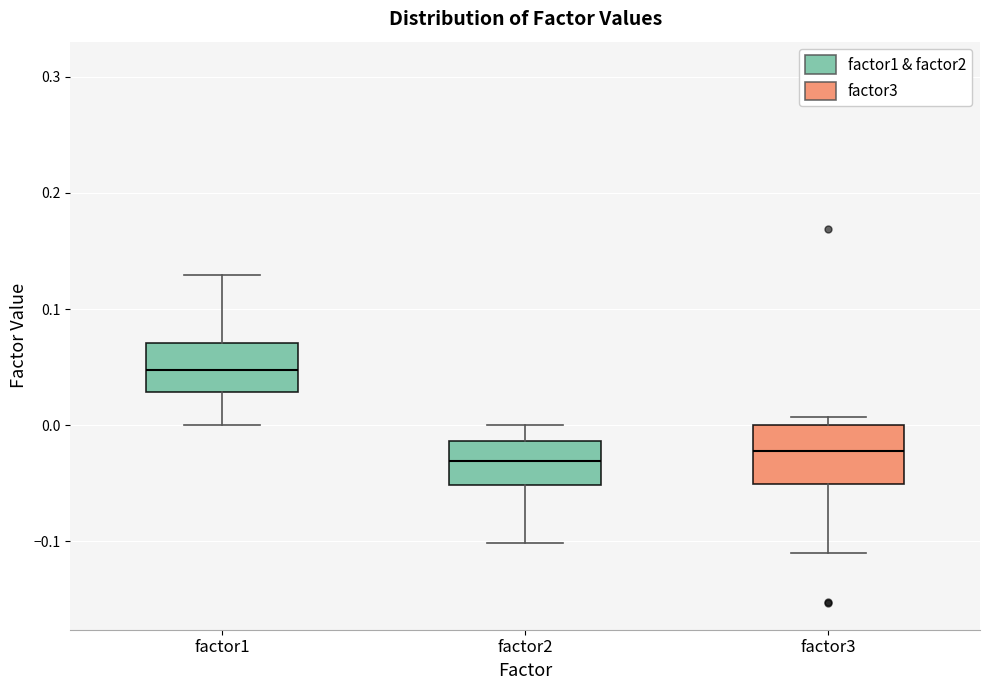

Reading left to right, transcribe this box plot: for each box, give where its median line is, the range the box spans, and where its two whiskers end, as read against the y-axis. The values are not printed on the chart, so give them approximately, as read against the axis.

factor1: median 0.05, box 0.03 to 0.07, whiskers 0.00 to 0.13
factor2: median -0.03, box -0.05 to -0.01, whiskers -0.10 to 0.00
factor3: median -0.02, box -0.05 to 0.00, whiskers -0.11 to 0.01